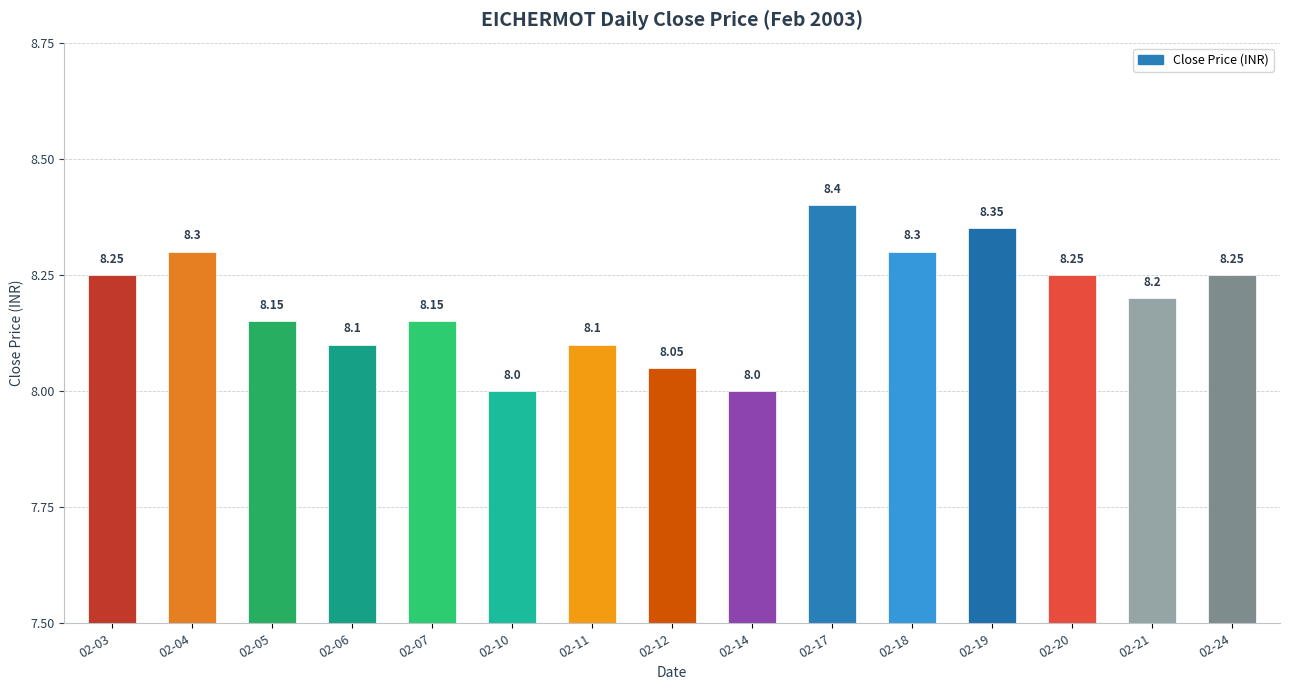

Approximately how many times larger is the value at 02-10 compared to 02-14?

1.0